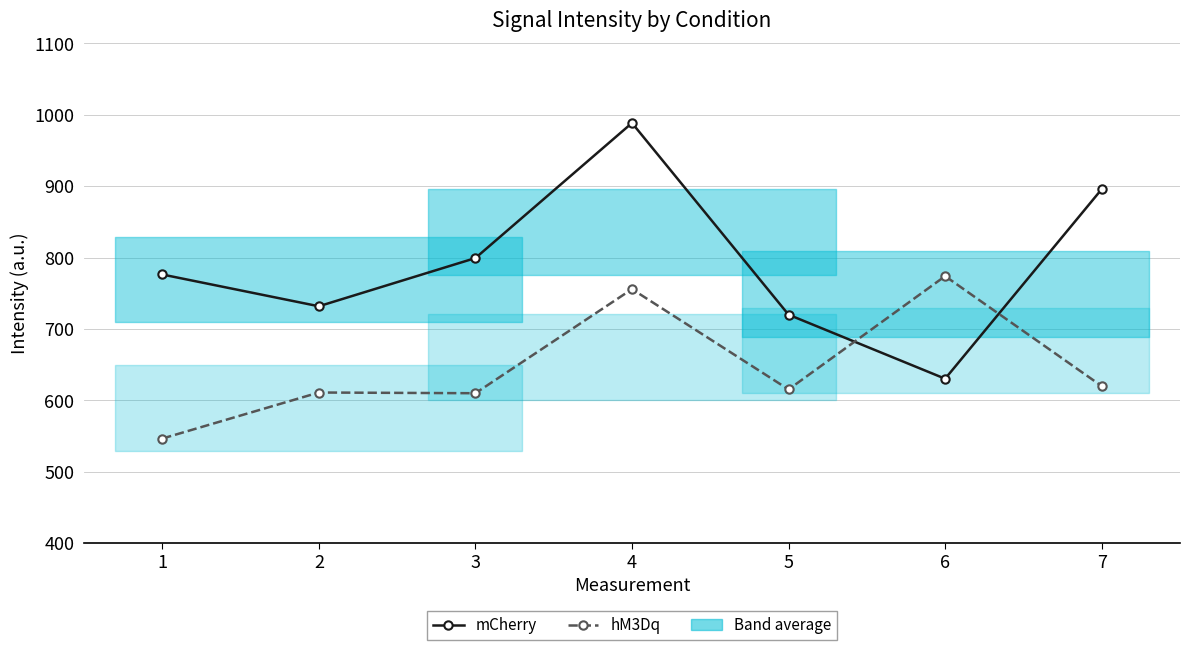

What is the difference between the second highest and second lowest values in the mCherry series?

175.8